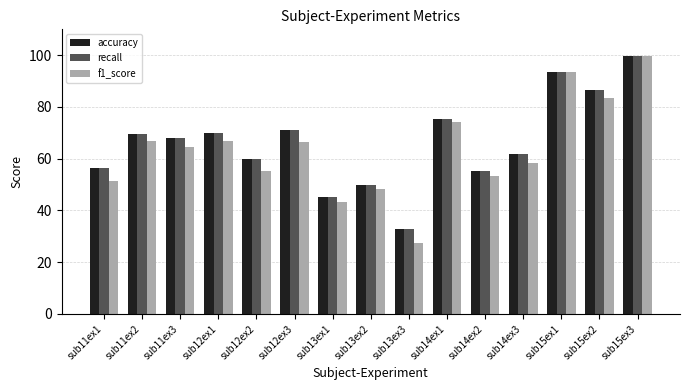

At which category is the sum across all series the highest?

sub15ex3